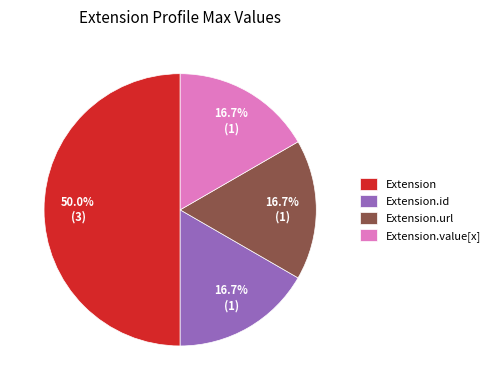

What is the largest slice in the pie chart?

Extension